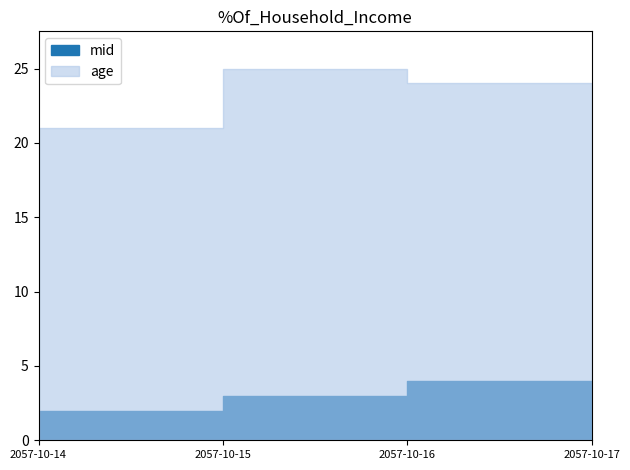

At which label is age closest to 23?

2057-10-17